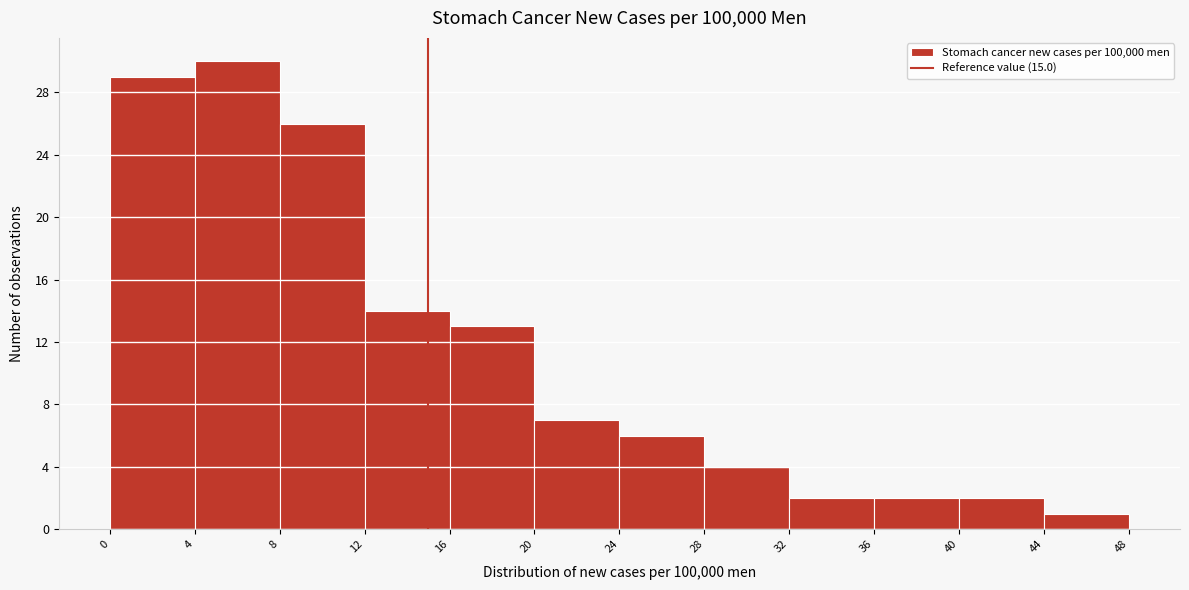

How tall is the bar that spans 4 to 8 on the x-axis? The values are not printed on the chart, so give them approximately, as read against the axis.

30